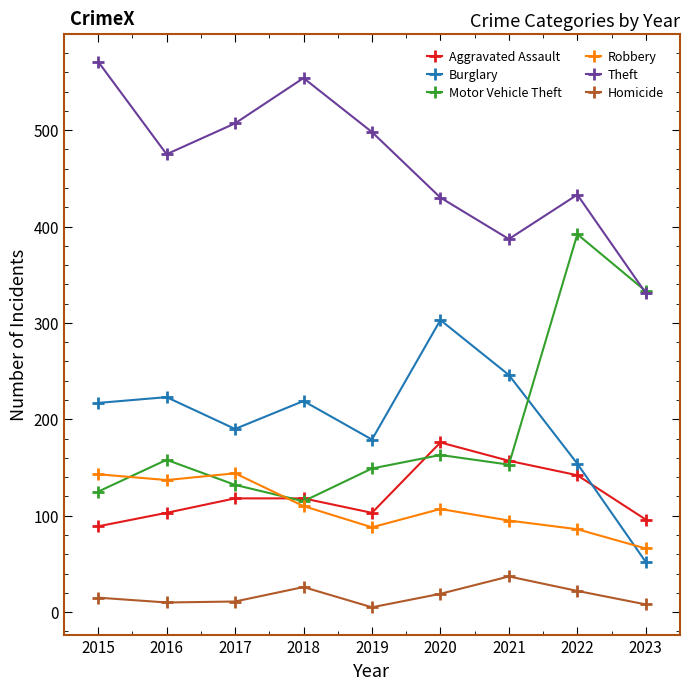

What is the highest value of the Homicide series?

37